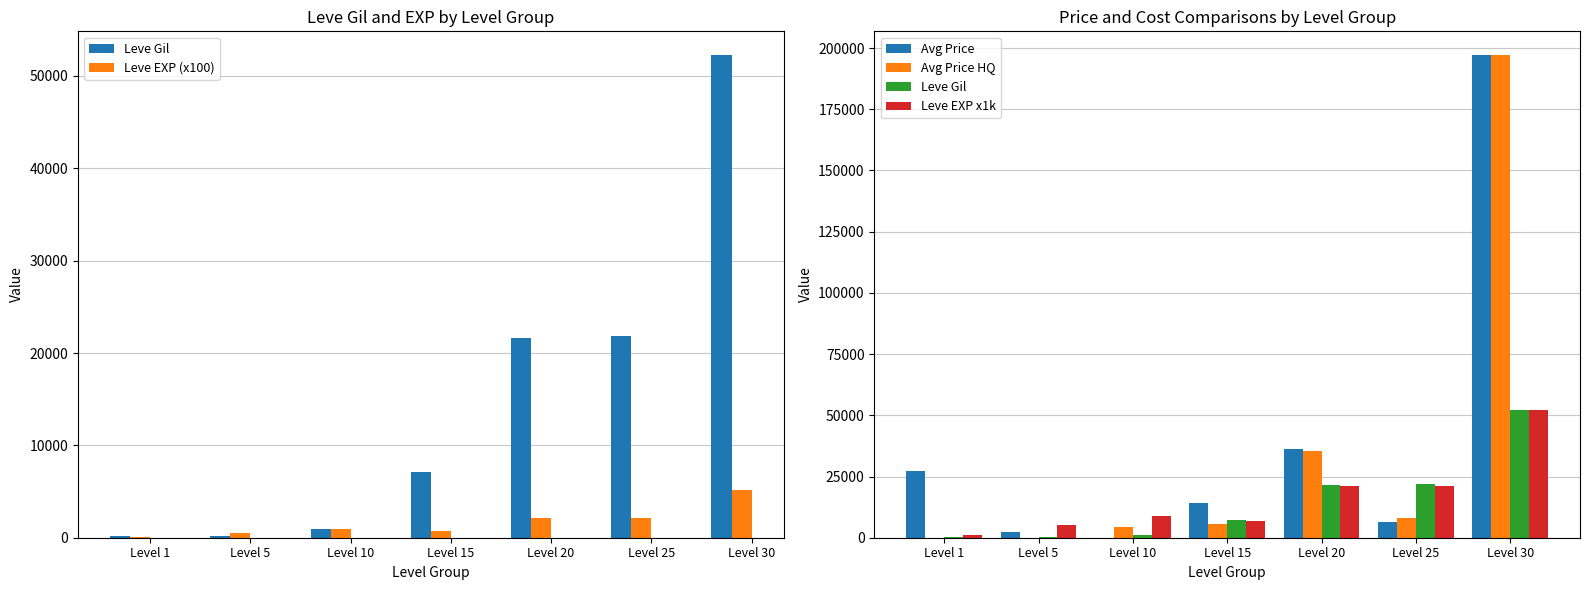

What is the difference between the highest and lowest values at Level 25?

19730